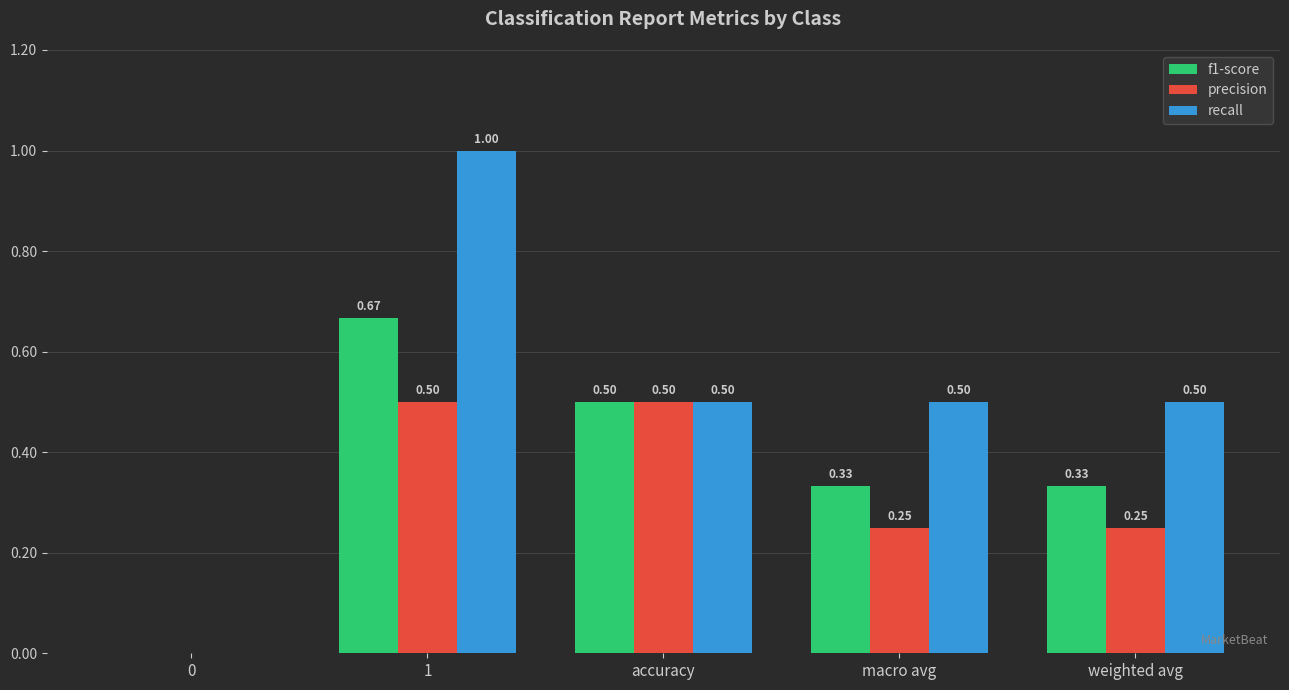

What is the sum of the f1-score values at 1 and weighted avg?

1.0